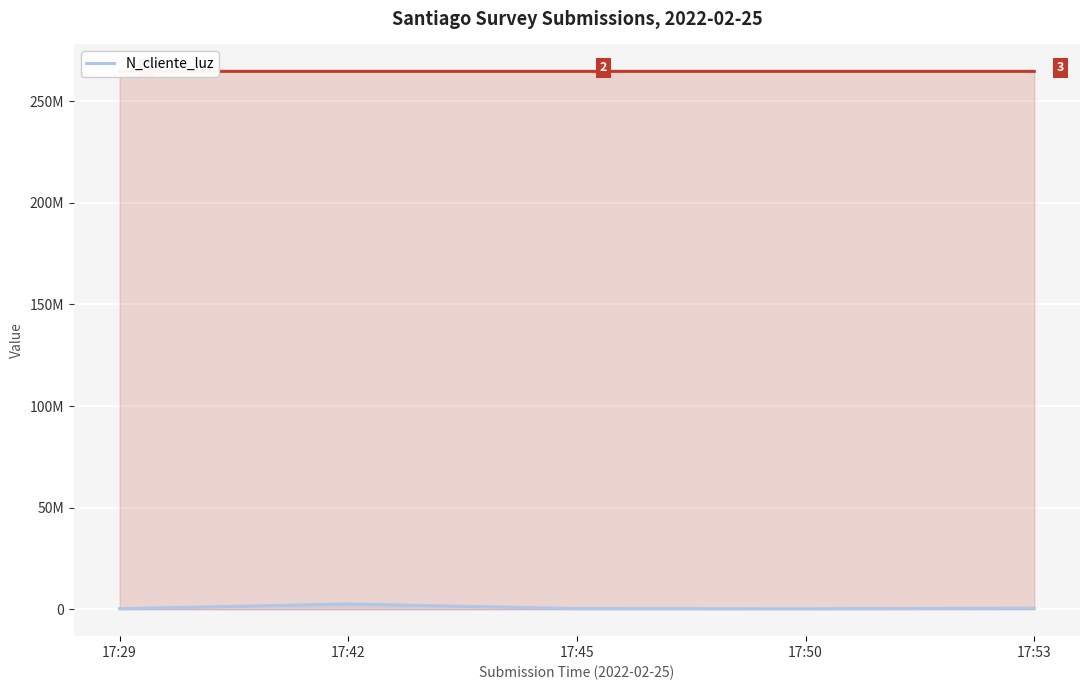

Which has a higher value, 17:29 or 17:50?

17:29